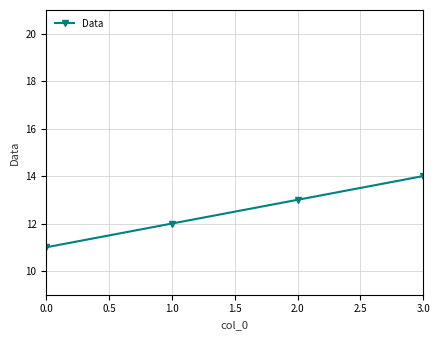

The chart shows a value of 14 at 3.0. True or false?

True